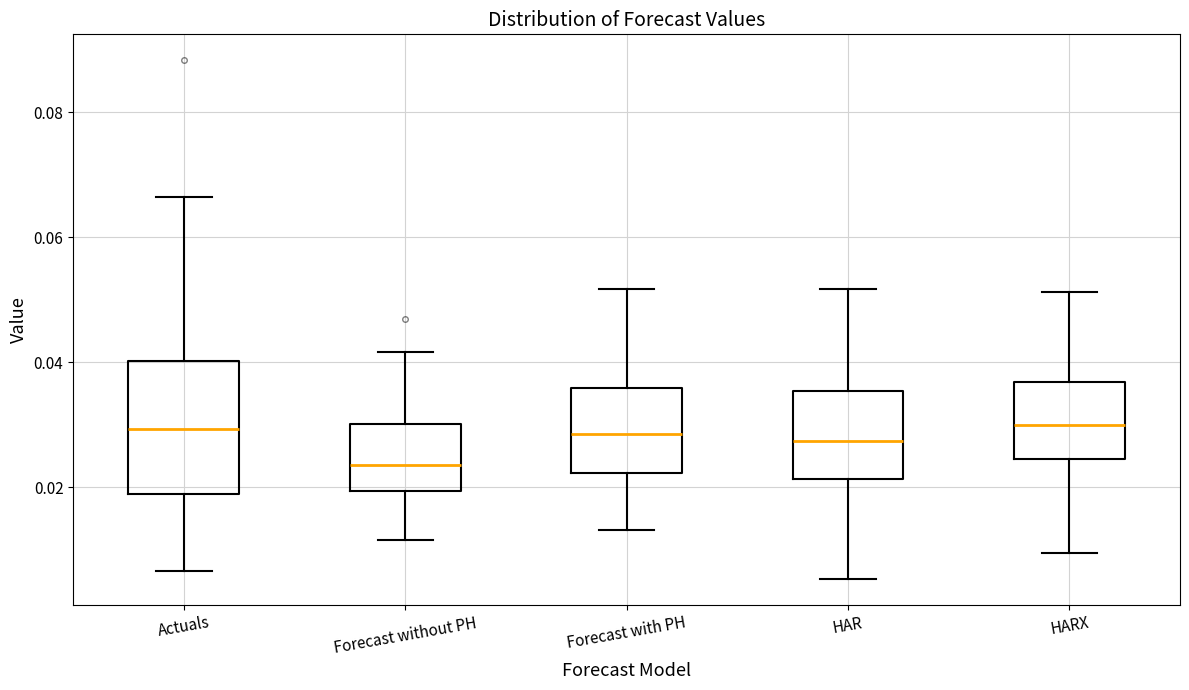

Reading left to right, read every box against the y-axis: the position of its median line, the range the box covers, and the ends of its whiskers. The values are not printed on the chart, so give them approximately, as read against the axis.

Actuals: median 0.030, box 0.018 to 0.040, whiskers 0.006 to 0.066
Forecast without PH: median 0.024, box 0.020 to 0.030, whiskers 0.012 to 0.042
Forecast with PH: median 0.028, box 0.022 to 0.036, whiskers 0.014 to 0.052
HAR: median 0.028, box 0.022 to 0.036, whiskers 0.006 to 0.052
HARX: median 0.030, box 0.024 to 0.036, whiskers 0.010 to 0.052